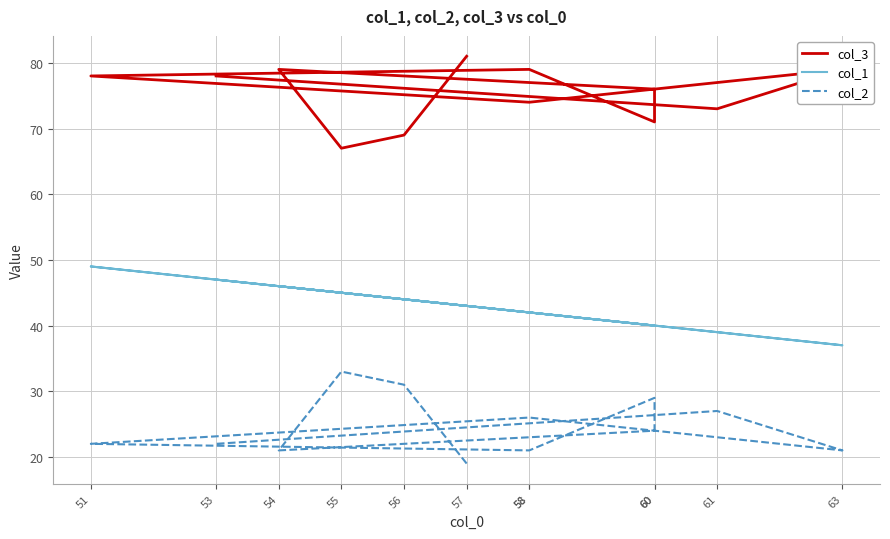

At which category is the sum across all series the highest?

51